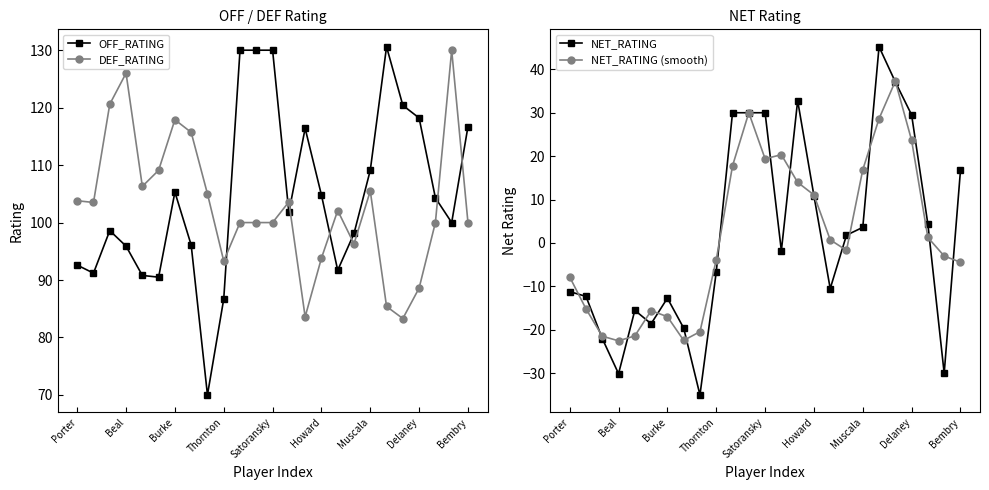

At which label does NET_RATING (smooth) first exceed -1?

10